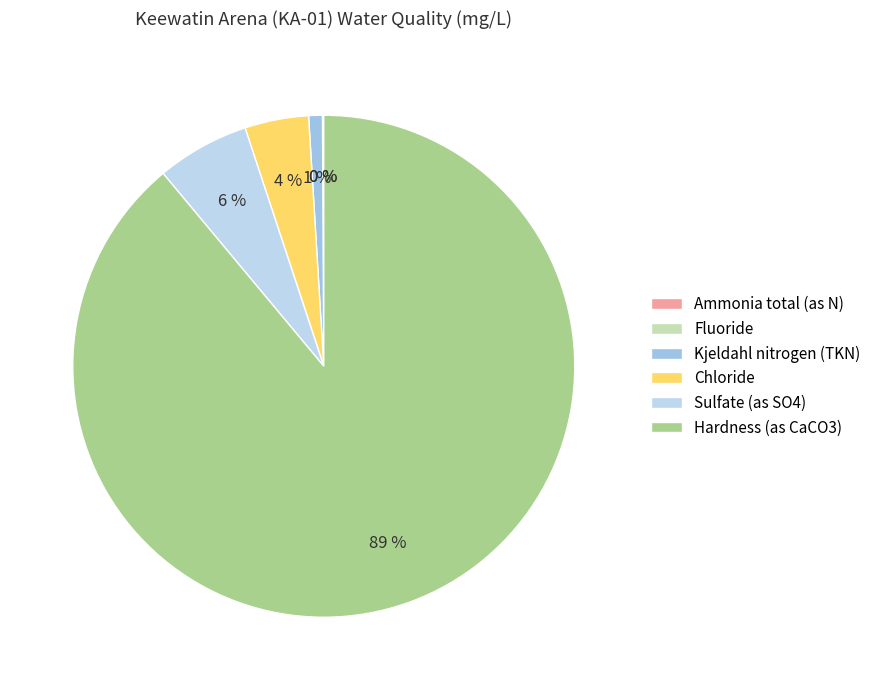

Rank the categories by value from lowest to highest.

Ammonia total (as N), Fluoride, Kjeldahl nitrogen (TKN), Chloride, Sulfate (as SO4), Hardness (as CaCO3)